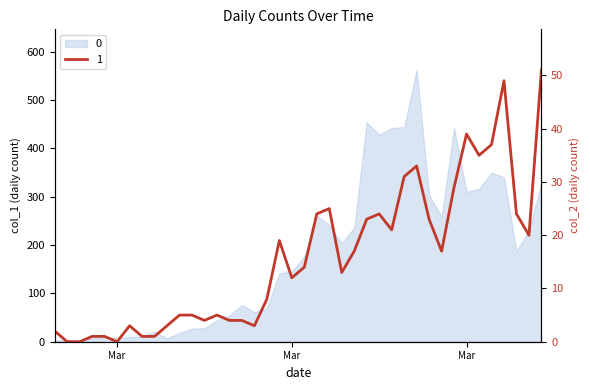

Rank the categories by value from highest to lowest.

2020-04-06, 2020-04-03, 2020-03-31, 2020-04-02, 2020-04-01, 2020-03-27, 2020-03-26, 2020-03-30, 2020-03-20, 2020-03-19, 2020-03-24, 2020-04-04, 2020-03-23, 2020-03-28, 2020-03-25, 2020-04-05, 2020-03-16, 2020-03-22, 2020-03-29, 2020-03-18, 2020-03-21, 2020-03-17, 2020-03-15, 2020-03-08, 2020-03-09, 2020-03-11, 2020-03-10, 2020-03-12, 2020-03-13, 2020-03-04, 2020-03-07, 2020-03-14, 2020-02-27, 2020-03-01, 2020-03-02, 2020-03-05, 2020-03-06, 2020-02-28, 2020-02-29, 2020-03-03